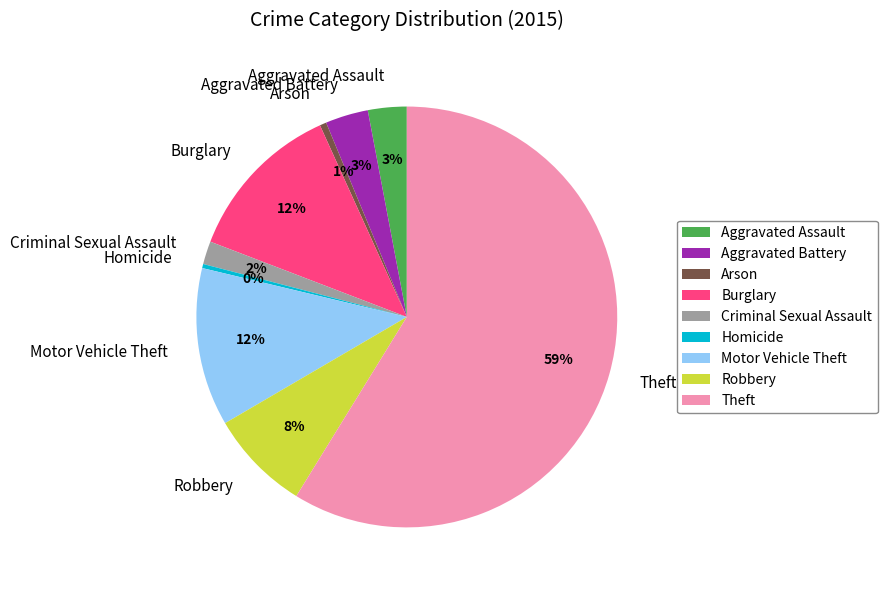

Which slice is the largest?

Theft